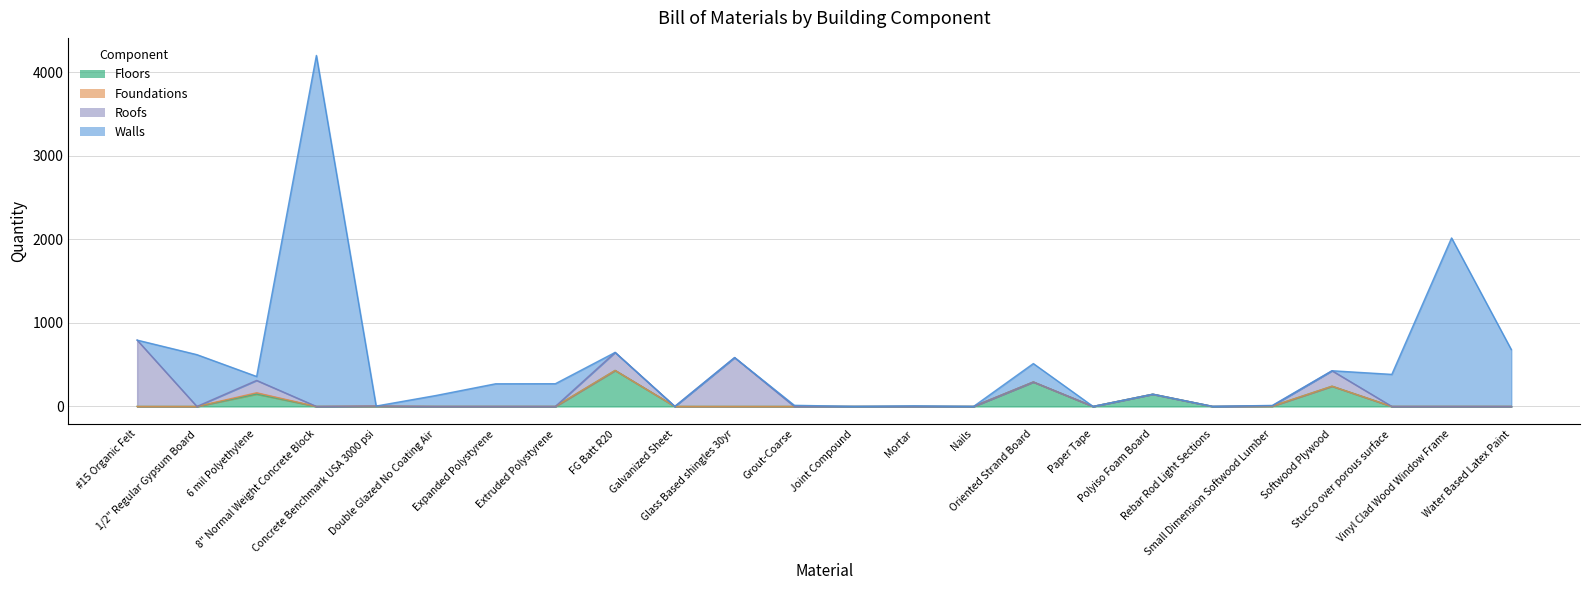

What is the sum of all Floors values?

1265.2